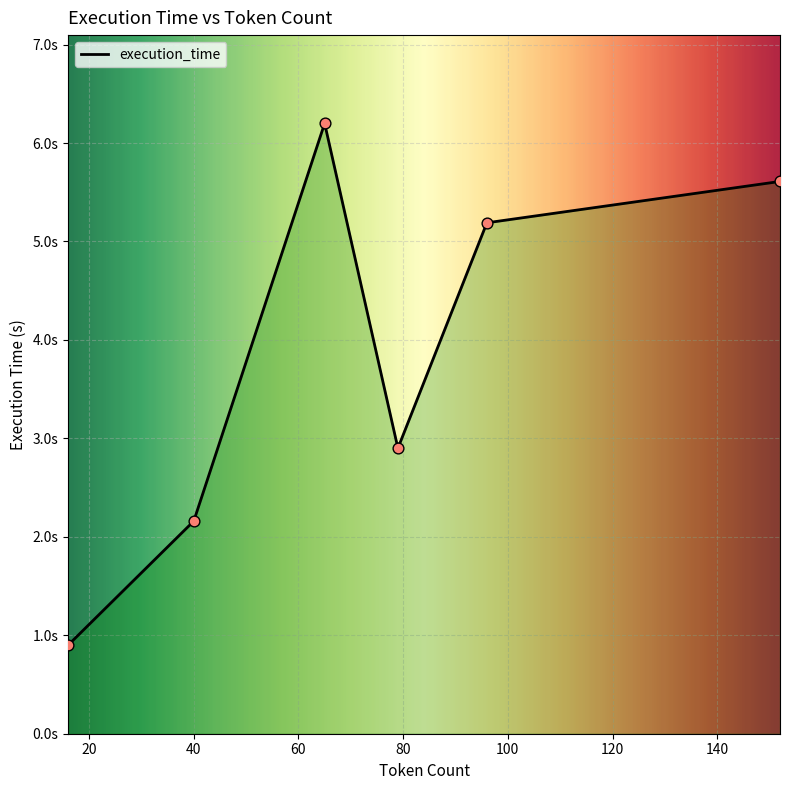

Between 79 and 152, which is larger?

152